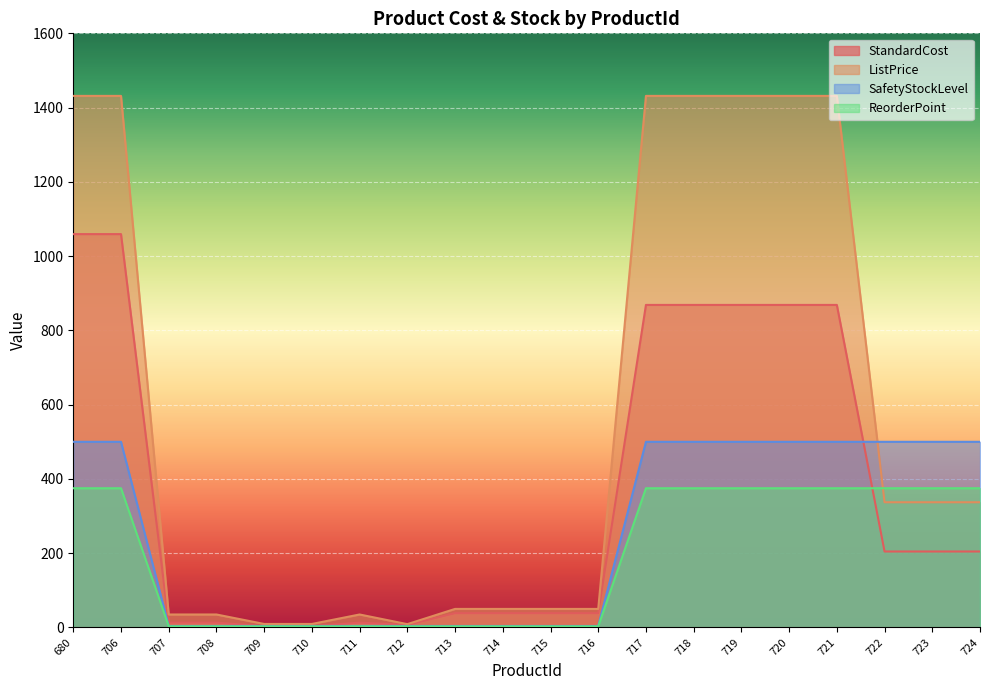

Which series has the largest range (max minus min)?

ListPrice